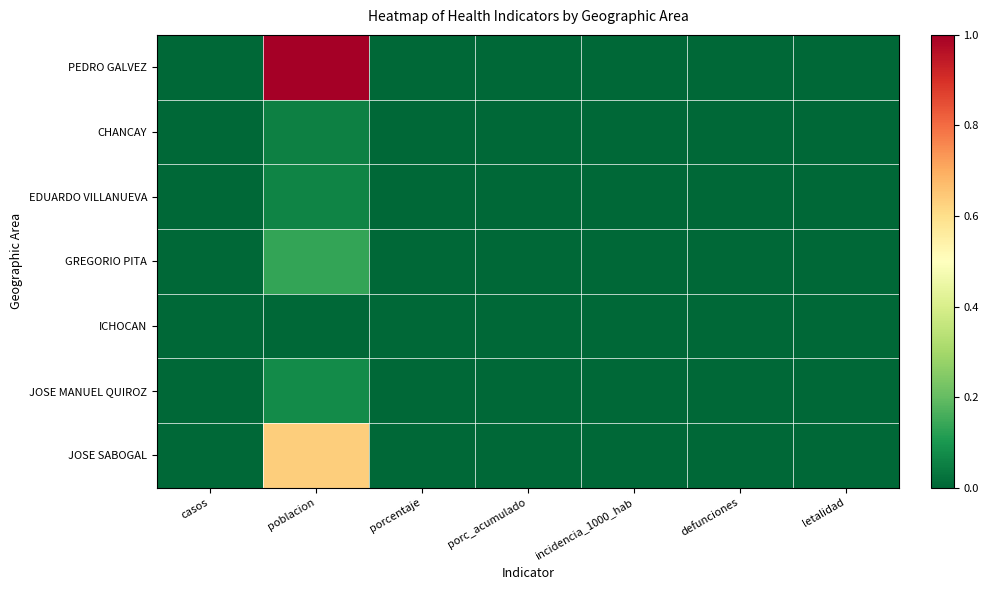

Reading right to left, extract all data points from this chart.

PEDRO GALVEZ: letalidad=0.0	defunciones=0.0	incidencia_1000_hab=0.0	porc_acumulado=0.0	porcentaje=0.0	poblacion=1.0	casos=0.0
CHANCAY: letalidad=0.0	defunciones=0.0	incidencia_1000_hab=0.0	porc_acumulado=0.0	porcentaje=0.0	poblacion=0.1	casos=0.0
EDUARDO VILLANUEVA: letalidad=0.0	defunciones=0.0	incidencia_1000_hab=0.0	porc_acumulado=0.0	porcentaje=0.0	poblacion=0.1	casos=0.0
GREGORIO PITA: letalidad=0.0	defunciones=0.0	incidencia_1000_hab=0.0	porc_acumulado=0.0	porcentaje=0.0	poblacion=0.1	casos=0.0
ICHOCAN: letalidad=0.0	defunciones=0.0	incidencia_1000_hab=0.0	porc_acumulado=0.0	porcentaje=0.0	poblacion=0.0	casos=0.0
JOSE MANUEL QUIROZ: letalidad=0.0	defunciones=0.0	incidencia_1000_hab=0.0	porc_acumulado=0.0	porcentaje=0.0	poblacion=0.1	casos=0.0
JOSE SABOGAL: letalidad=0.0	defunciones=0.0	incidencia_1000_hab=0.0	porc_acumulado=0.0	porcentaje=0.0	poblacion=0.6	casos=0.0